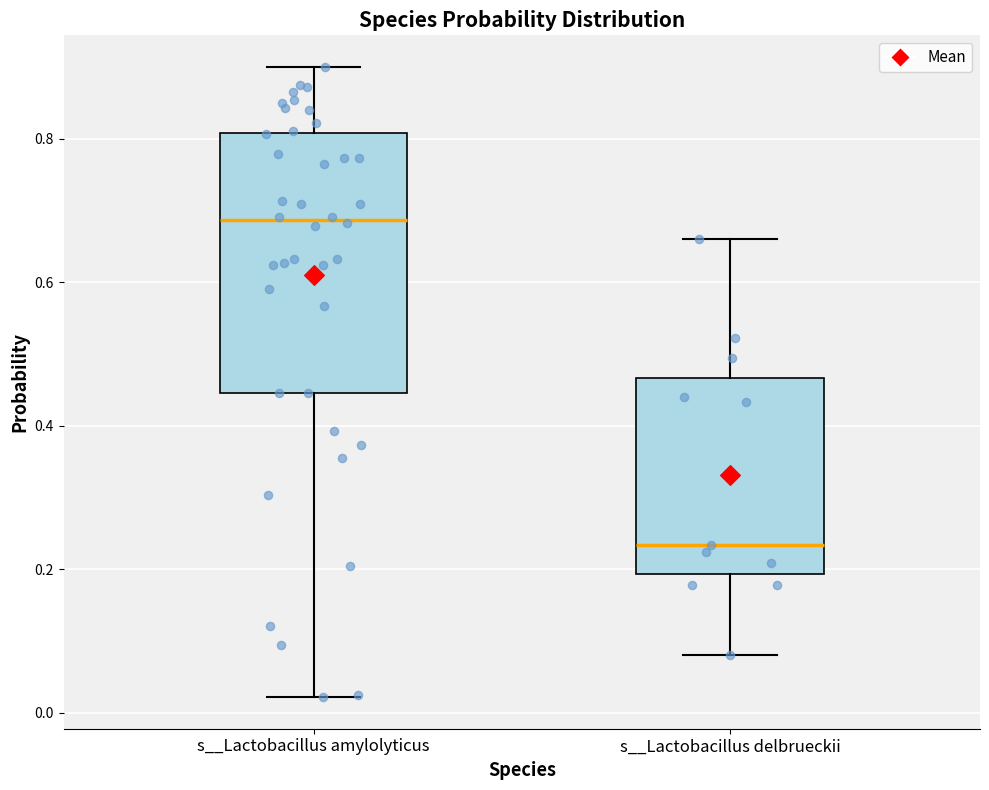

Where is the lower edge of the box for s__Lactobacillus amylolyticus on the y-axis? The values are not printed on the chart, so give them approximately, as read against the axis.

0.44